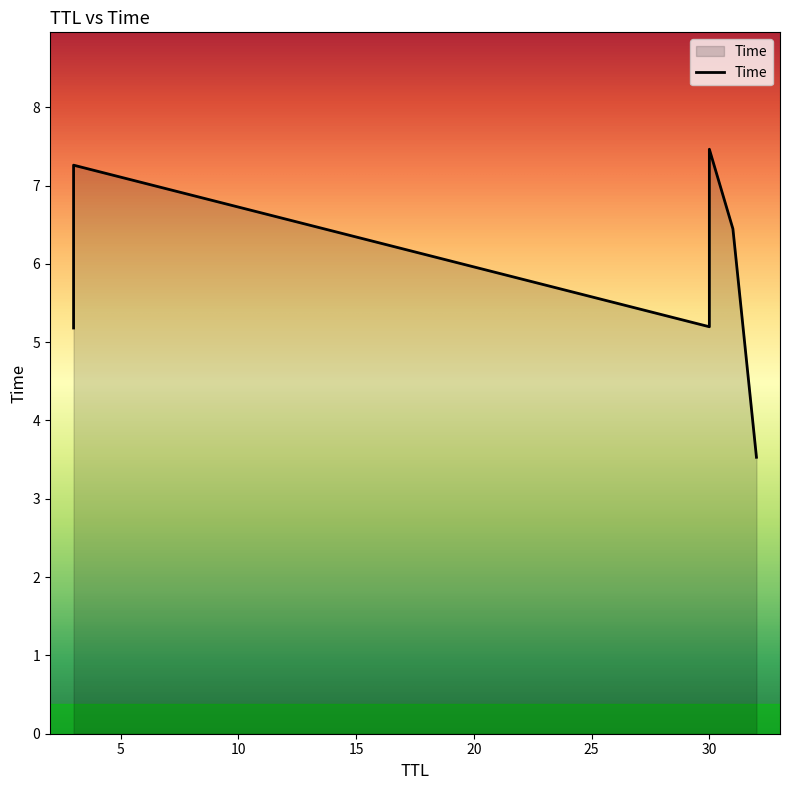

What is the label of the 3rd point from the left?

30